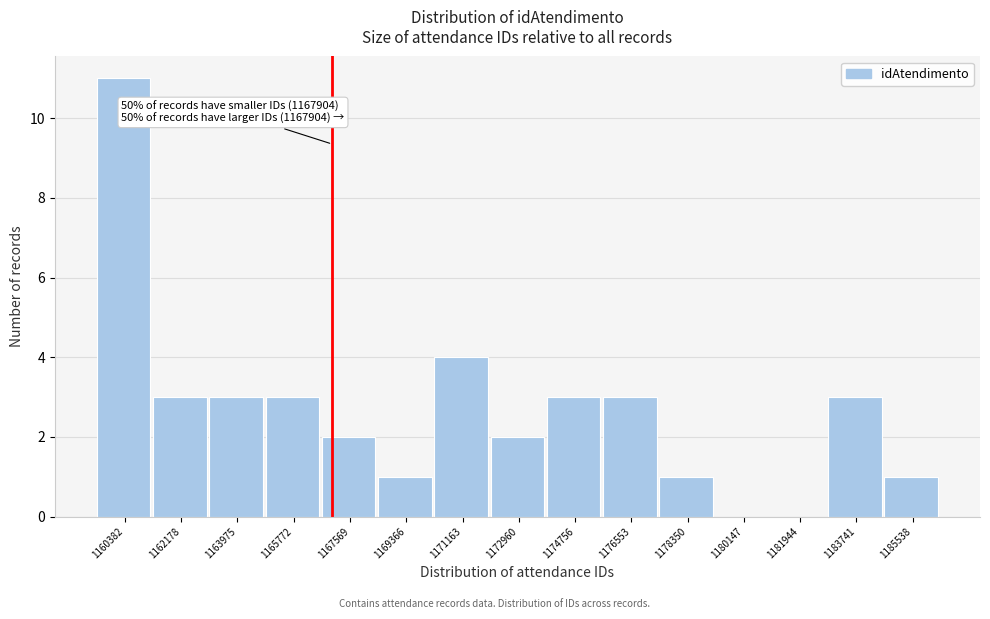

Reading left to right, transcribe all the data shown in this chart.

1160382=11	1162178=3	1163975=3	1165772=3	1167569=2	1169366=1	1171163=4	1172960=2	1174756=3	1176553=3	1178350=1	1180147=0	1181944=0	1183741=3	1185538=1